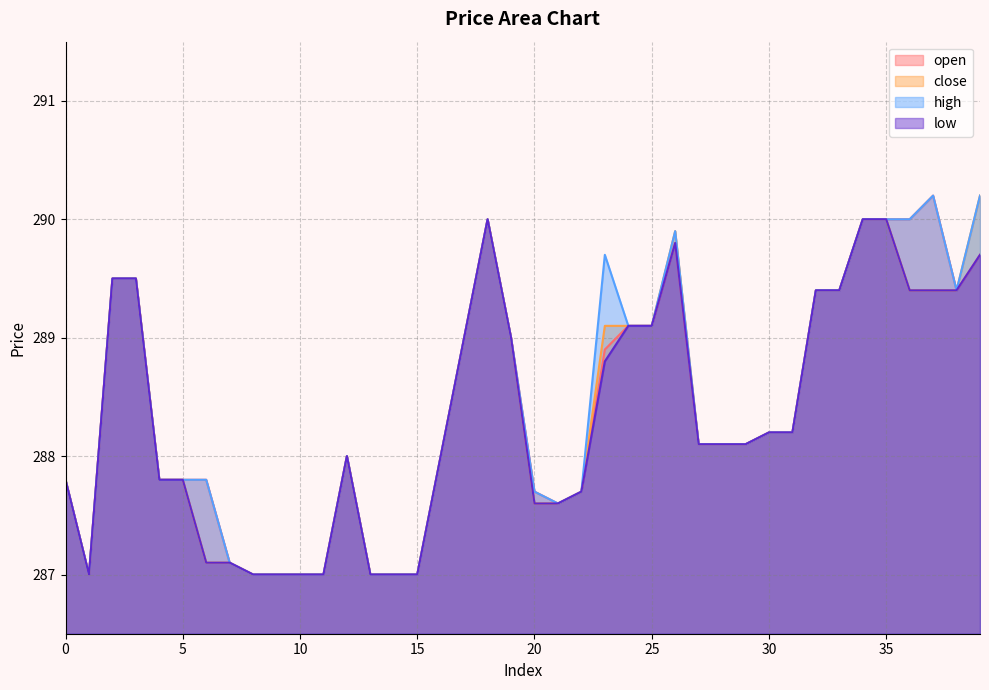

How many values in the low series exceed 288?

22